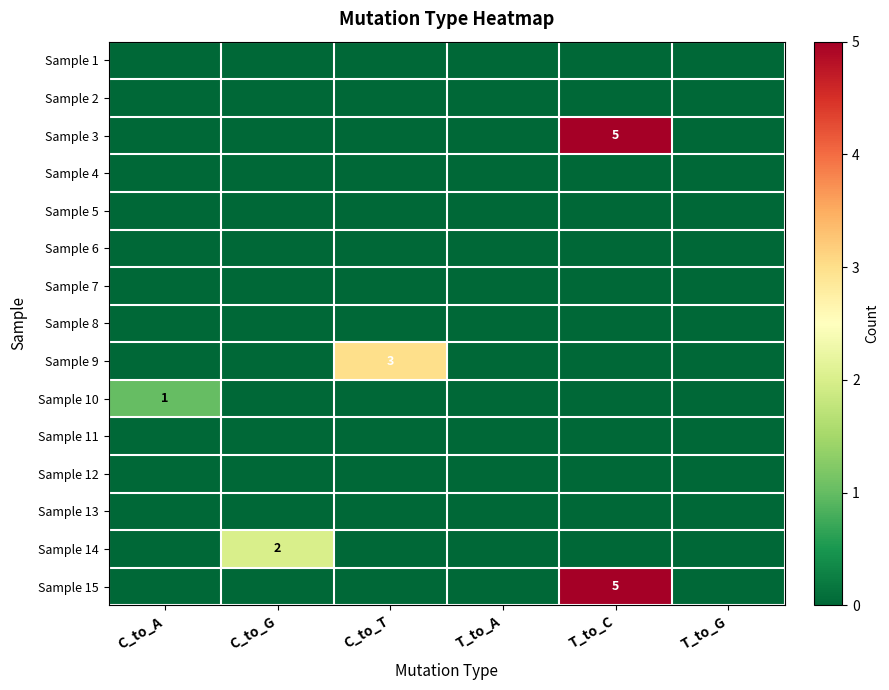

Where is Sample 13 nearest to the value 0?

C_to_A